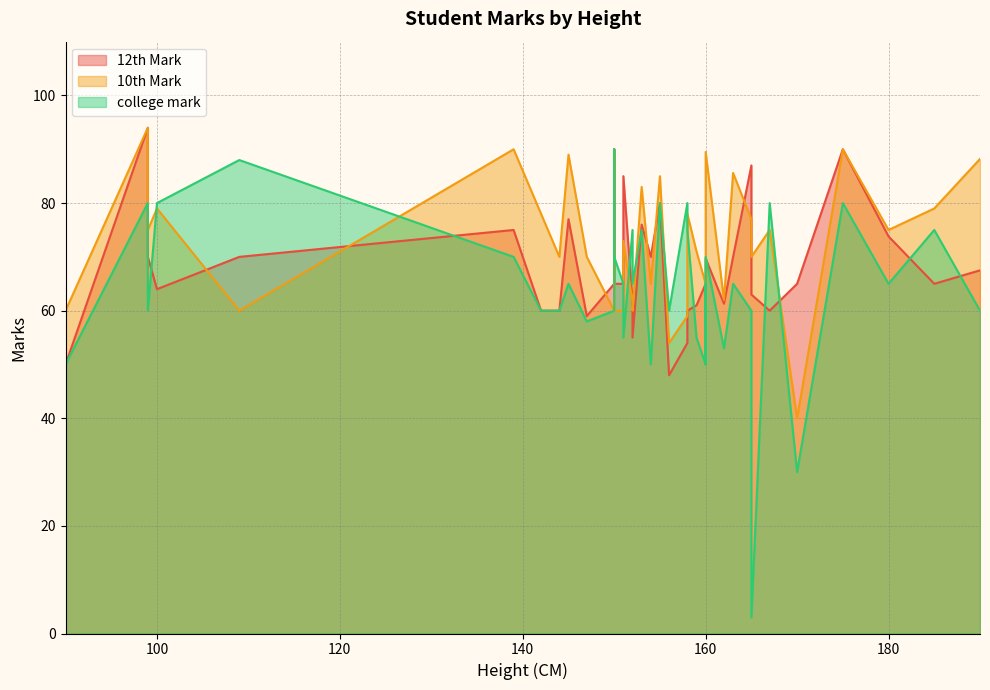

True or false: 12th Mark has more than 2 interior local peaks.

True